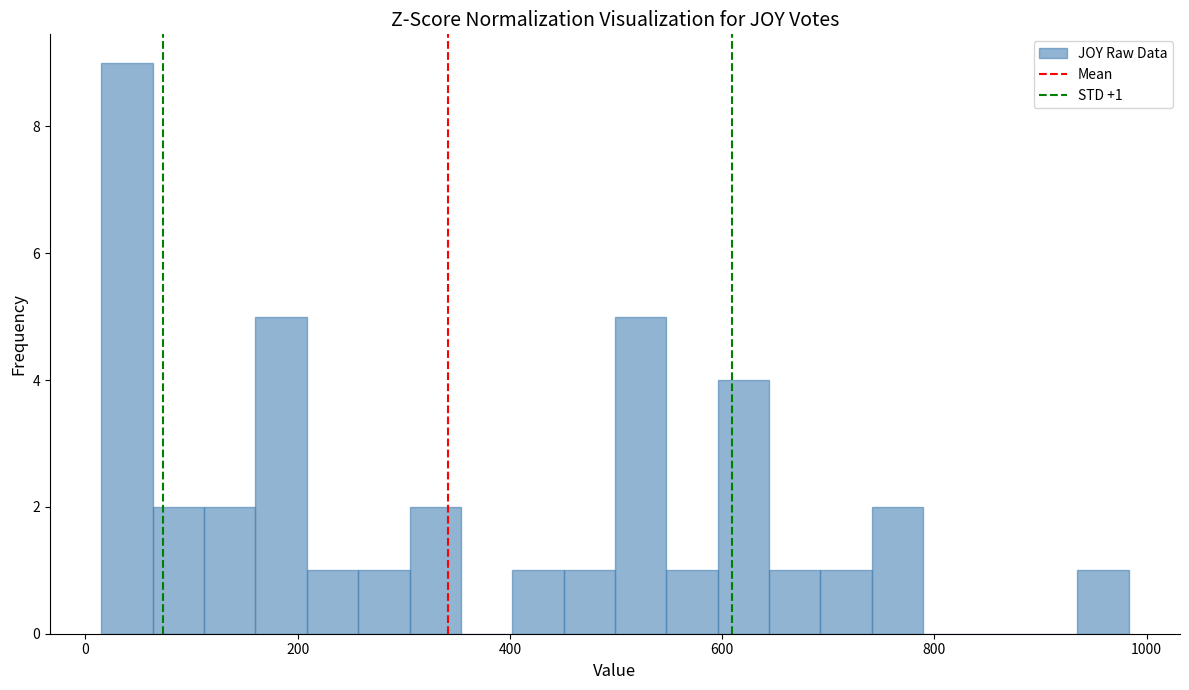

Read against the x-axis, roughly where is the centre of the tallest bar?

40